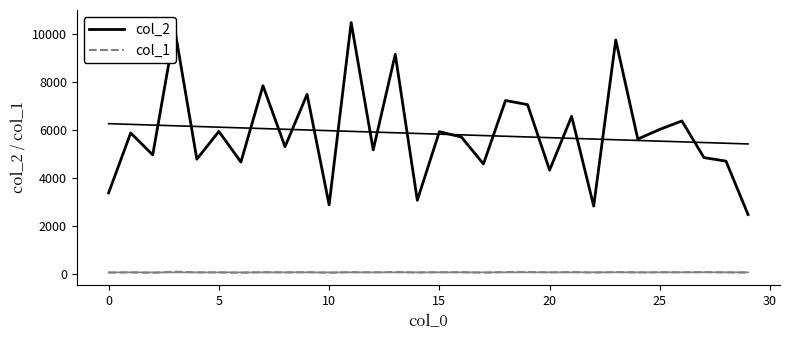

True or false: col_1 and col_2 cross at least once.

False